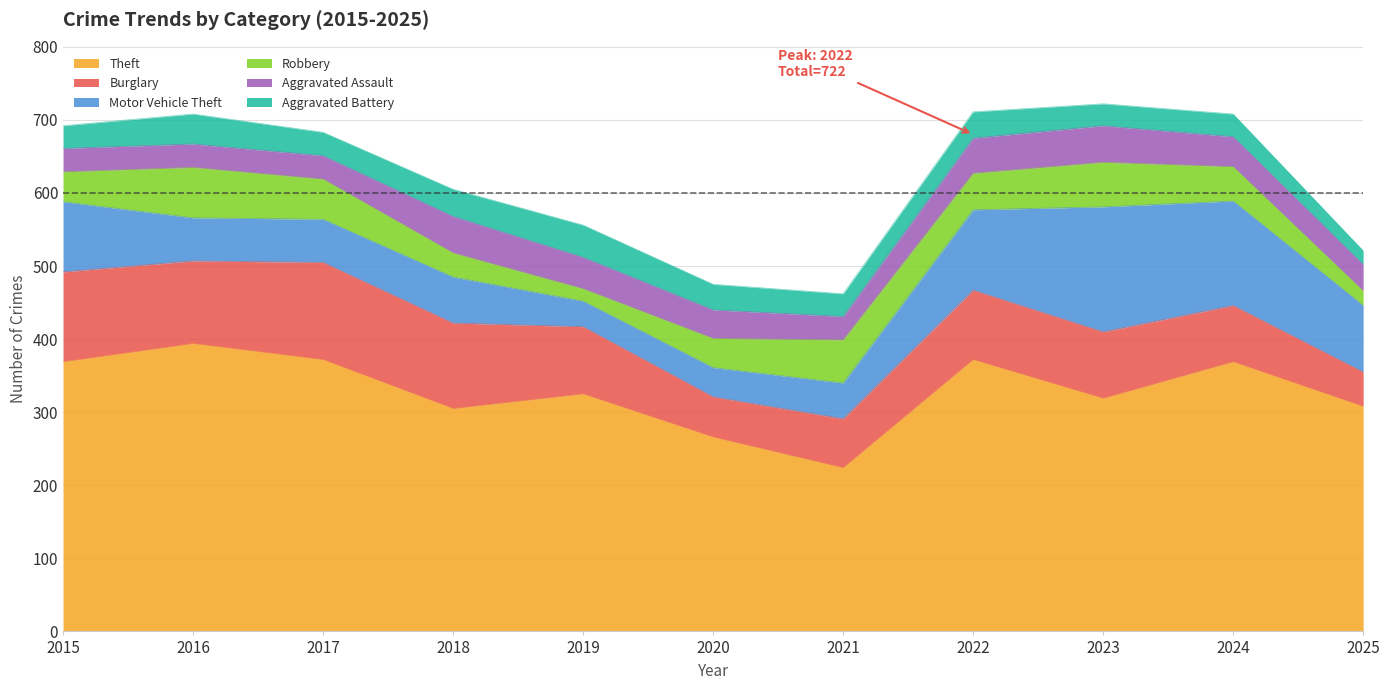

At 2021, list the series in order from smallest to largest.

Aggravated Battery, Aggravated Assault, Motor Vehicle Theft, Robbery, Burglary, Theft